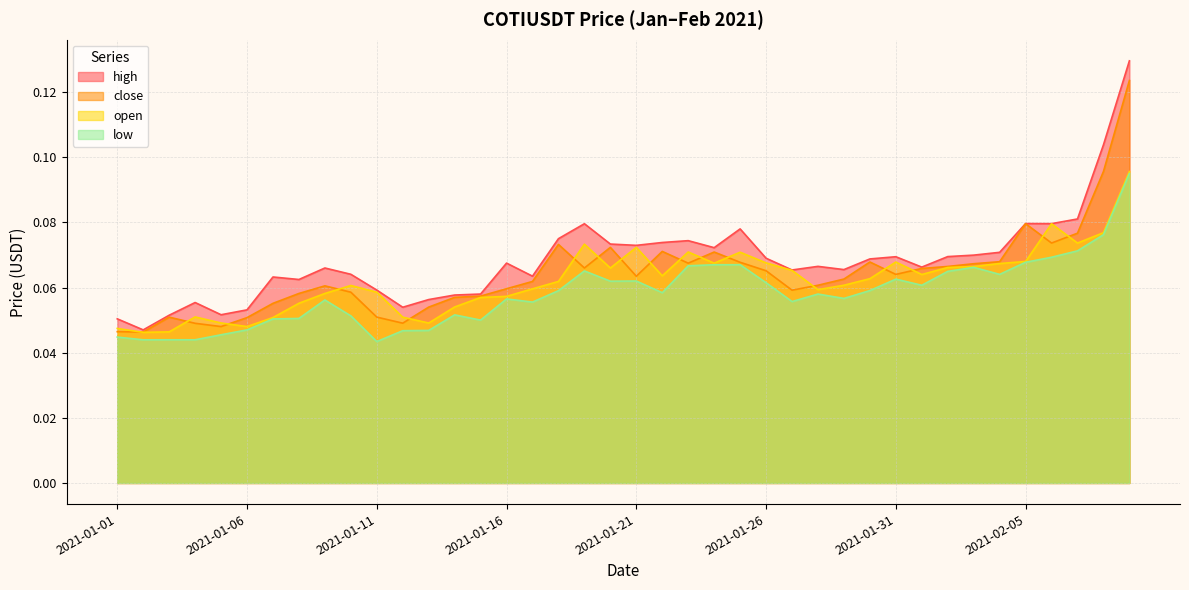

Read the low value at 2021-01-07.

0.1